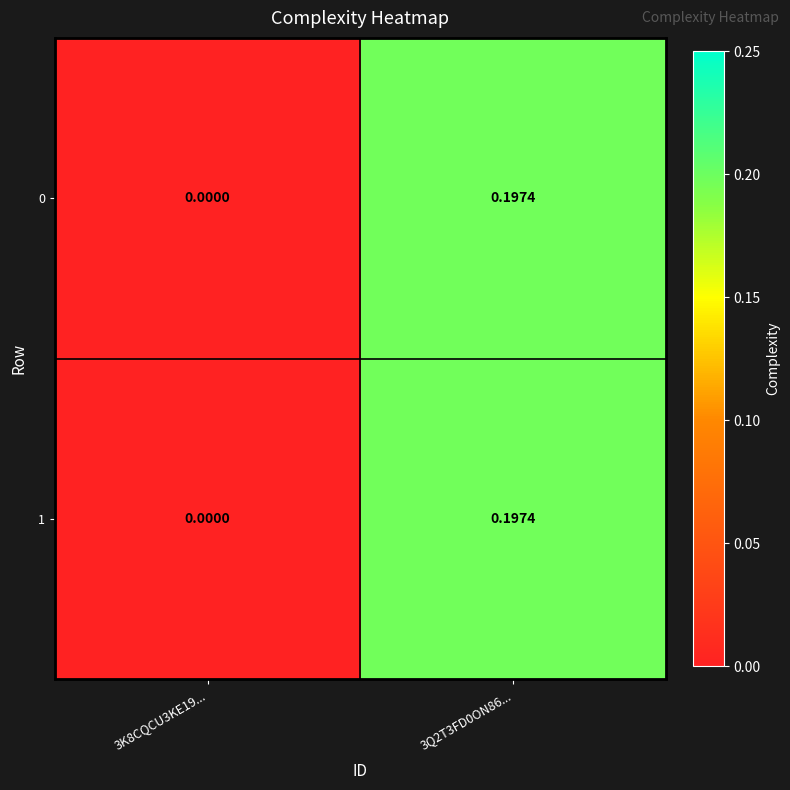

Is the value of 0 at 3Q2T3FD0ON86... greater than the value of 1 at 3K8CQCU3KE19...?

Yes